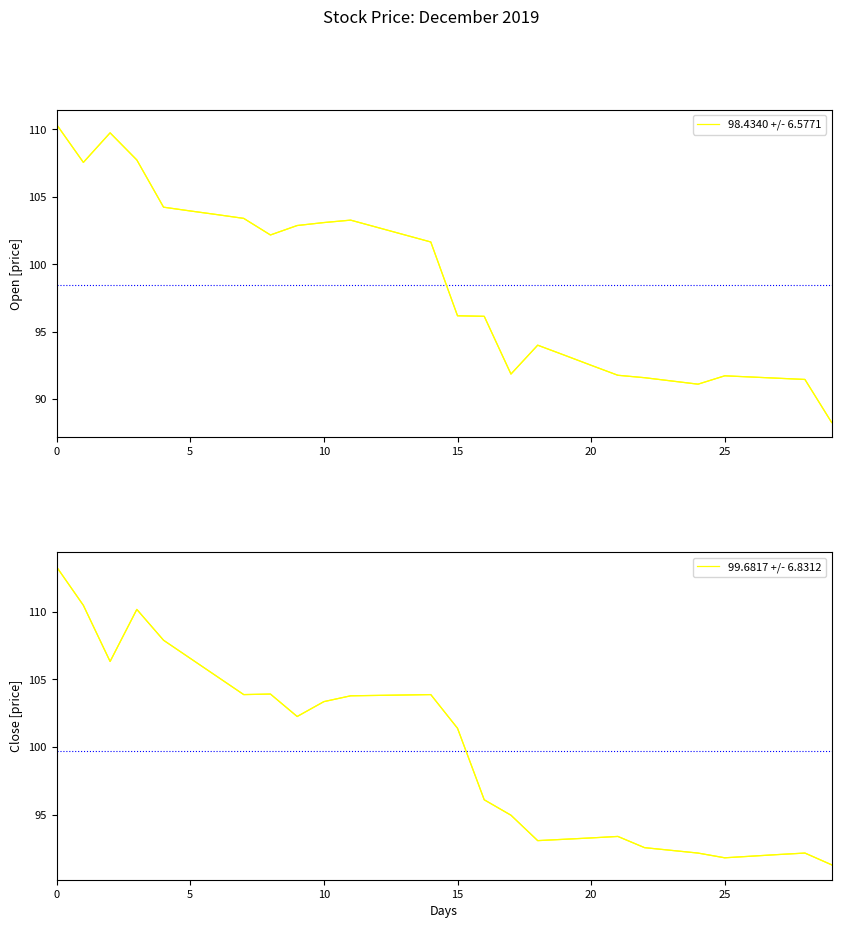

Which has a higher value, 25 or 10?

10